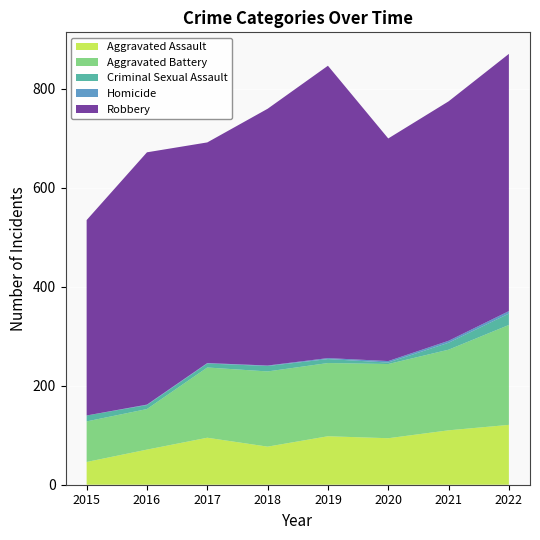

Reading right to left, list all the values displayed in this chart.

Aggravated Assault: 121	110	94	98	77	95	71	46
Aggravated Battery: 202	163	150	148	152	142	82	82
Criminal Sexual Assault: 23	14	3	8	11	8	8	12
Homicide: 5	4	3	2	1	1	1	0
Robbery: 520	484	450	591	519	446	510	395